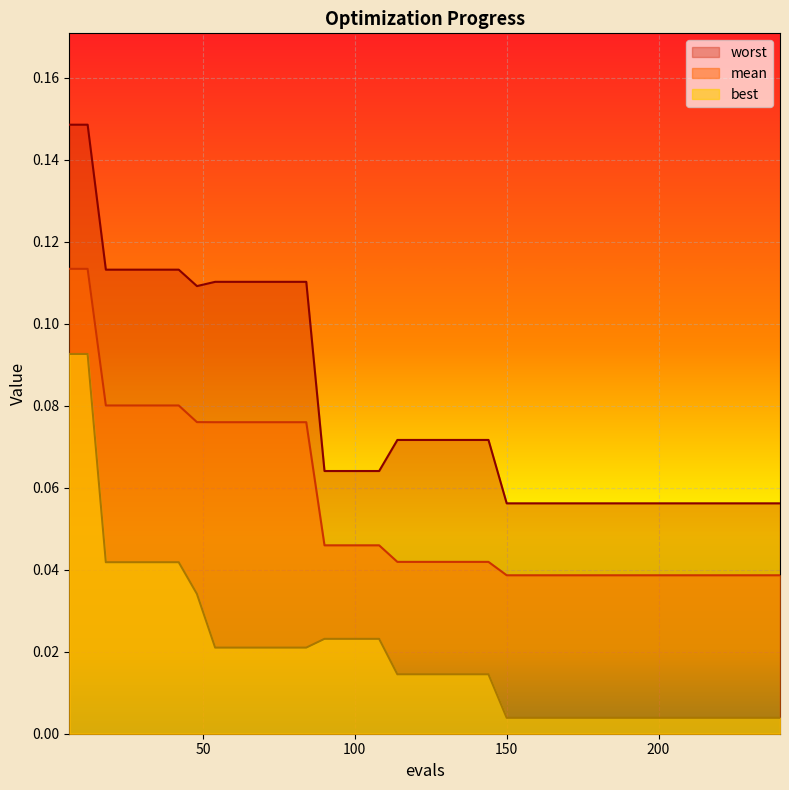

Reading left to right, transcribe all the data shown in this chart.

mean: 6=0.1	12=0.1	18=0.1	24=0.1	30=0.1	36=0.1	42=0.1	48=0.1	54=0.1	60=0.1	66=0.1	72=0.1	78=0.1	84=0.1	90=0.0	96=0.0	102=0.0	108=0.0	114=0.0	120=0.0	126=0.0	132=0.0	138=0.0	144=0.0	150=0.0	156=0.0	162=0.0	168=0.0	174=0.0	180=0.0	186=0.0	192=0.0	198=0.0	204=0.0	210=0.0	216=0.0	222=0.0	228=0.0	234=0.0	240=0.0
best: 6=0.1	12=0.1	18=0.0	24=0.0	30=0.0	36=0.0	42=0.0	48=0.0	54=0.0	60=0.0	66=0.0	72=0.0	78=0.0	84=0.0	90=0.0	96=0.0	102=0.0	108=0.0	114=0.0	120=0.0	126=0.0	132=0.0	138=0.0	144=0.0	150=0.0	156=0.0	162=0.0	168=0.0	174=0.0	180=0.0	186=0.0	192=0.0	198=0.0	204=0.0	210=0.0	216=0.0	222=0.0	228=0.0	234=0.0	240=0.0
worst: 6=0.1	12=0.1	18=0.1	24=0.1	30=0.1	36=0.1	42=0.1	48=0.1	54=0.1	60=0.1	66=0.1	72=0.1	78=0.1	84=0.1	90=0.1	96=0.1	102=0.1	108=0.1	114=0.1	120=0.1	126=0.1	132=0.1	138=0.1	144=0.1	150=0.1	156=0.1	162=0.1	168=0.1	174=0.1	180=0.1	186=0.1	192=0.1	198=0.1	204=0.1	210=0.1	216=0.1	222=0.1	228=0.1	234=0.1	240=0.1